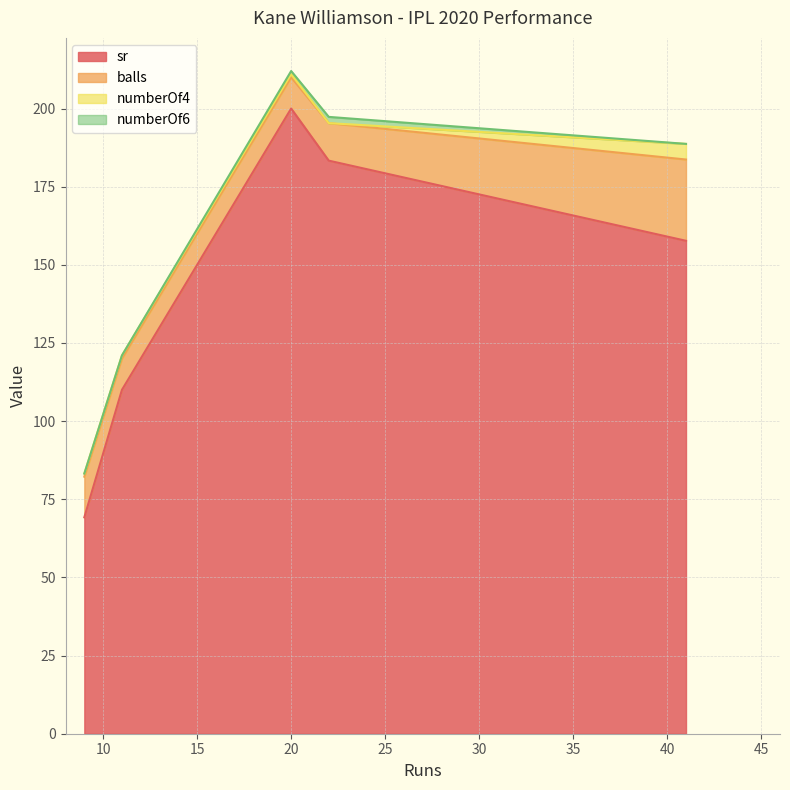

Which has a higher value, 11 or 9?

11